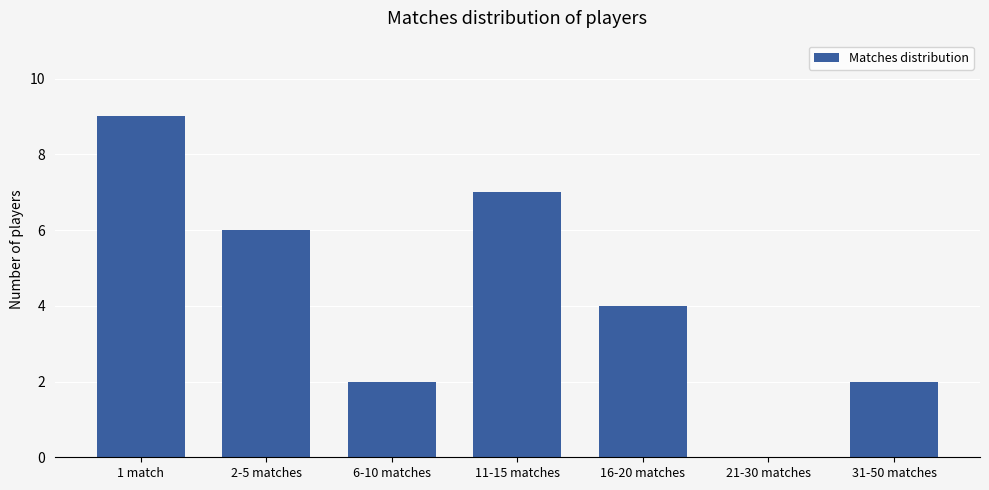

What is the sum of all values?

30